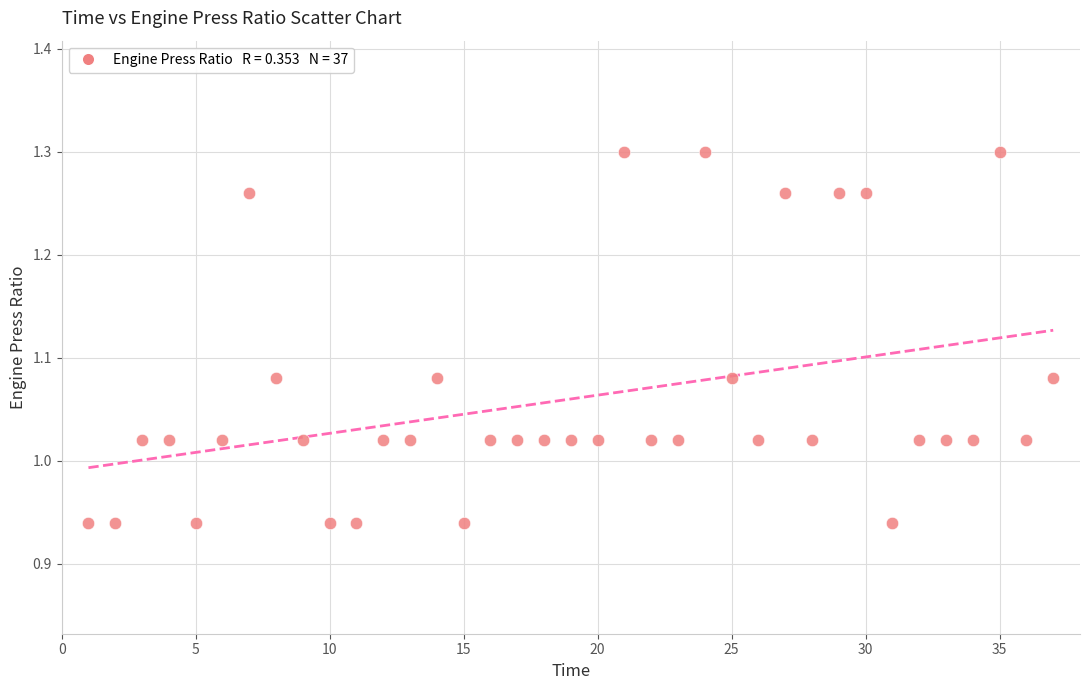

What is the range of Y values (max minus min)?

0.4